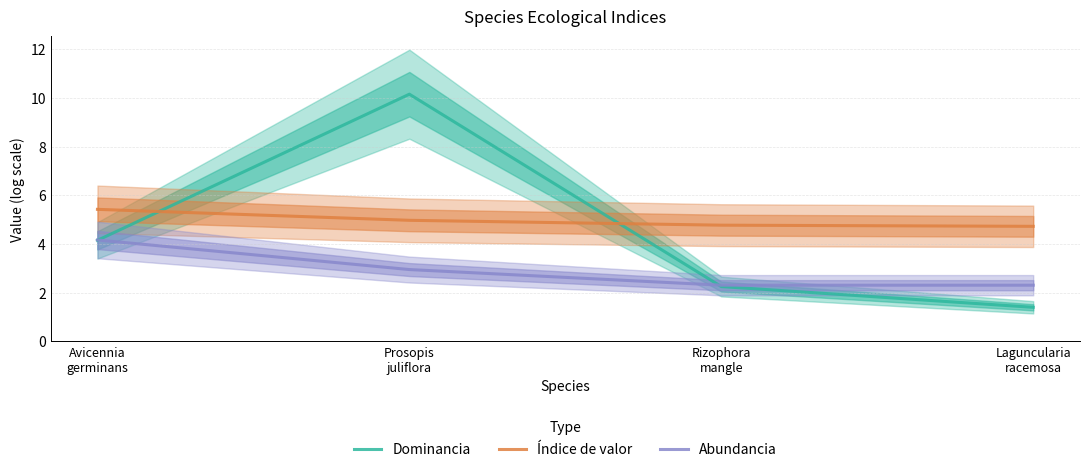

The Dominancia series shows 4.2 at Avicennia
germinans. True or false?

True